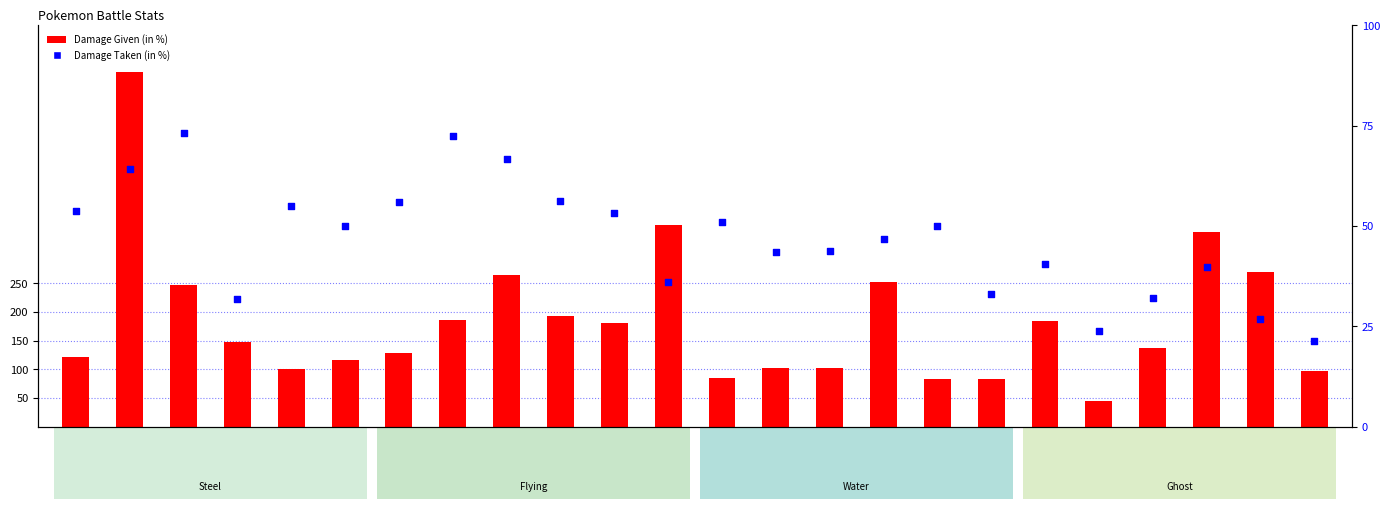

What is the total value across all series at Misdreavus?

139.6